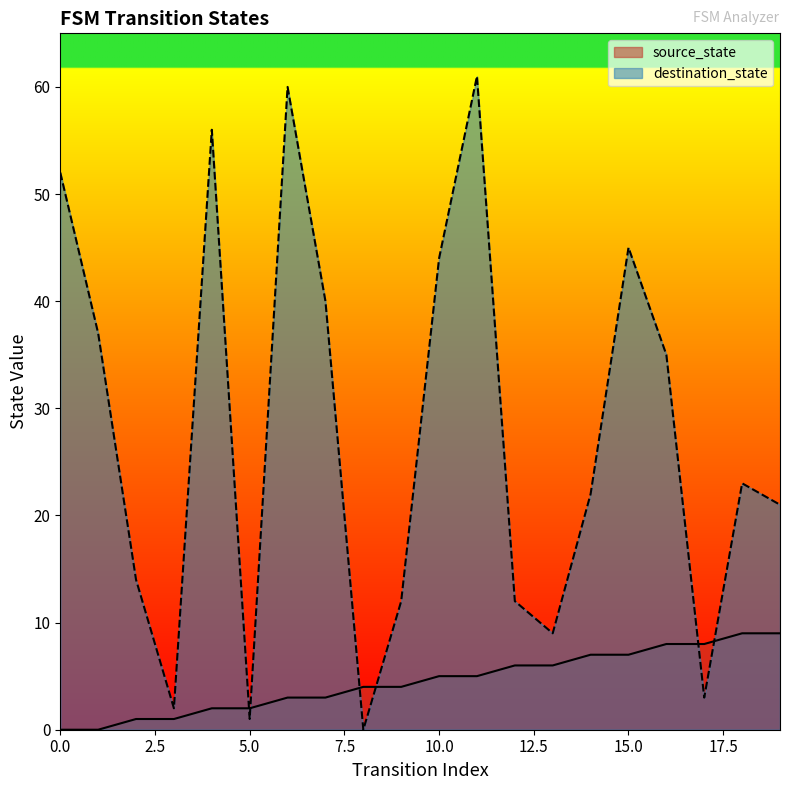

Does the chart display data point markers on the line(s)?

No